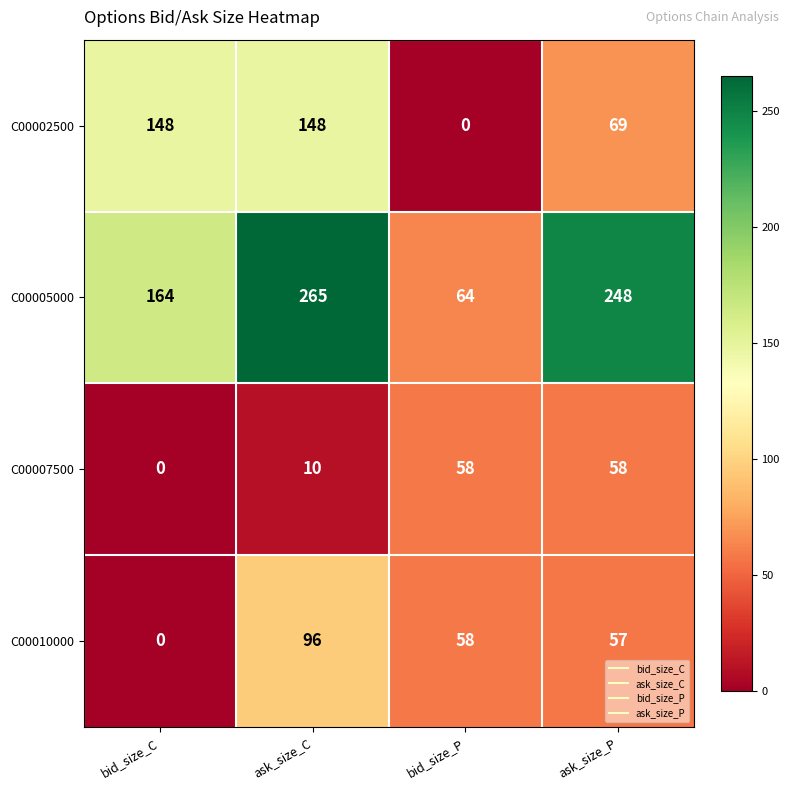

True or false: C00005000 has a value of 265 at ask_size_C.

True